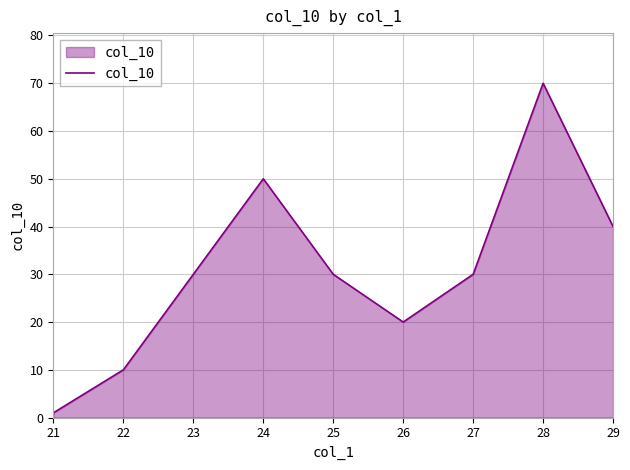

How many lines are shown in the chart?

1